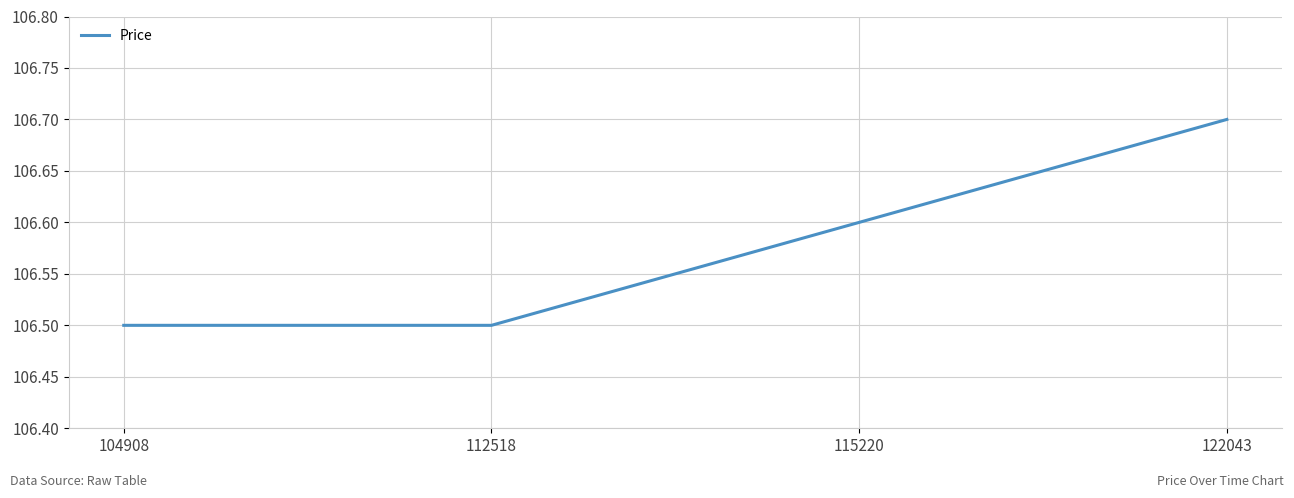

True or false: the data shows 106.5 at 112518.

True